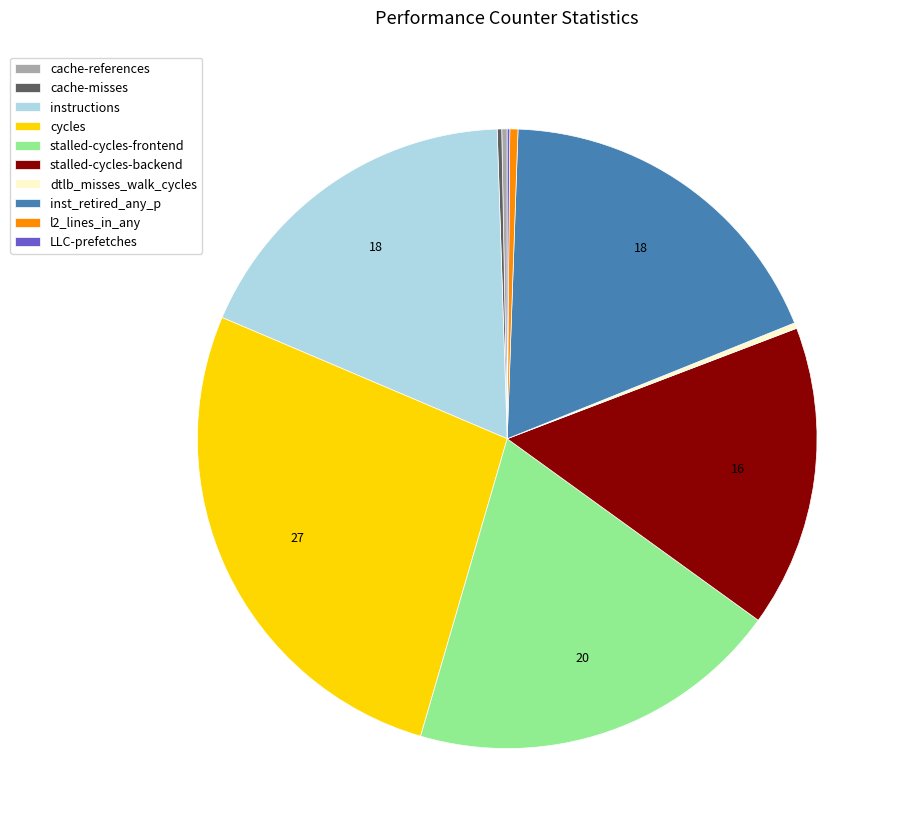

Is the sum of instructions and inst_retired_any_p greater than half?

No